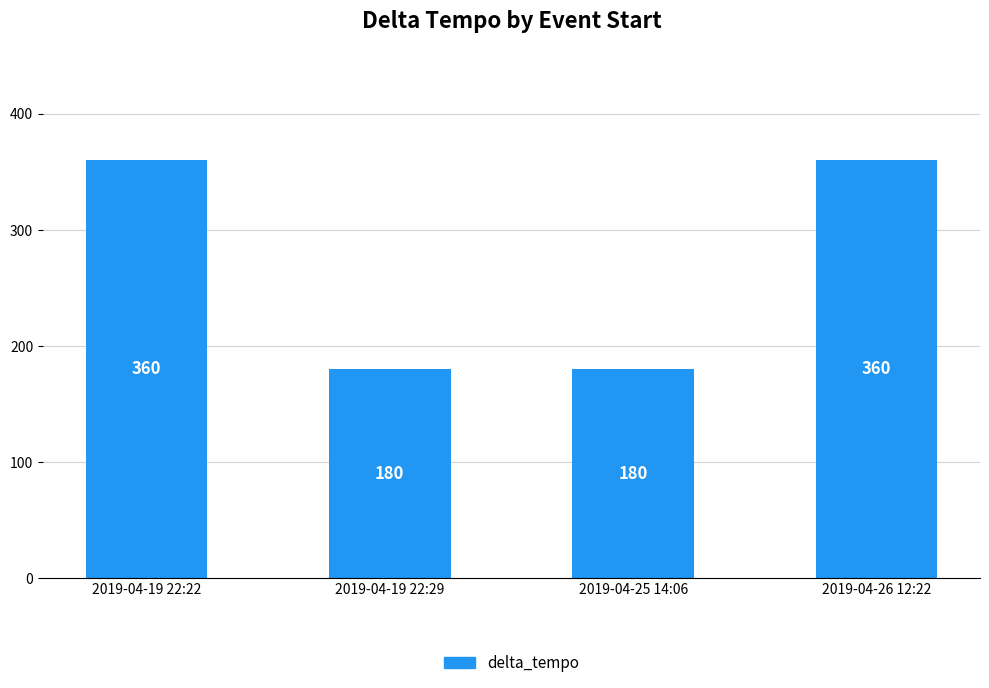

Count the number of categories in the chart.

4